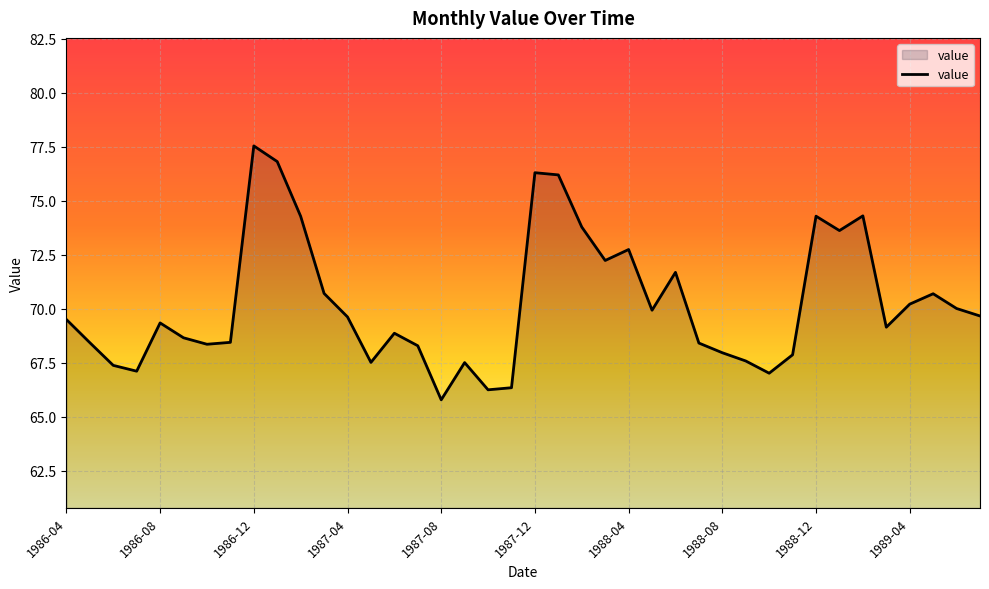

What is the difference between the maximum and minimum values?

11.8